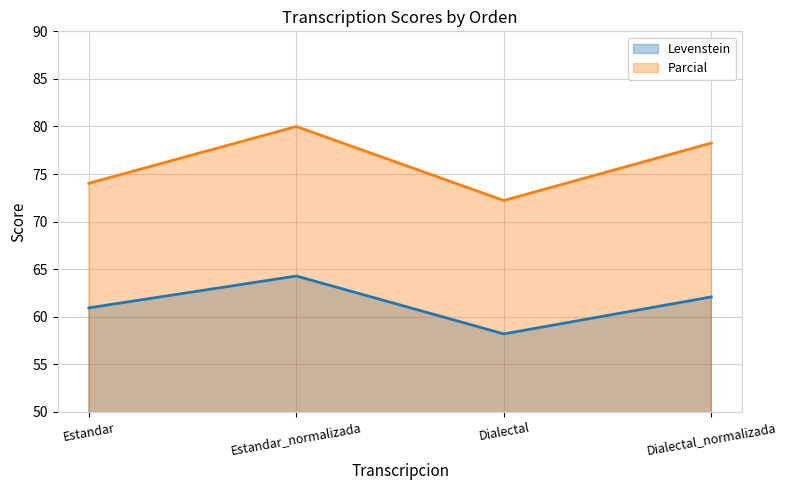

What is the approximate value of Parcial at Estandar_normalizada?

80.0